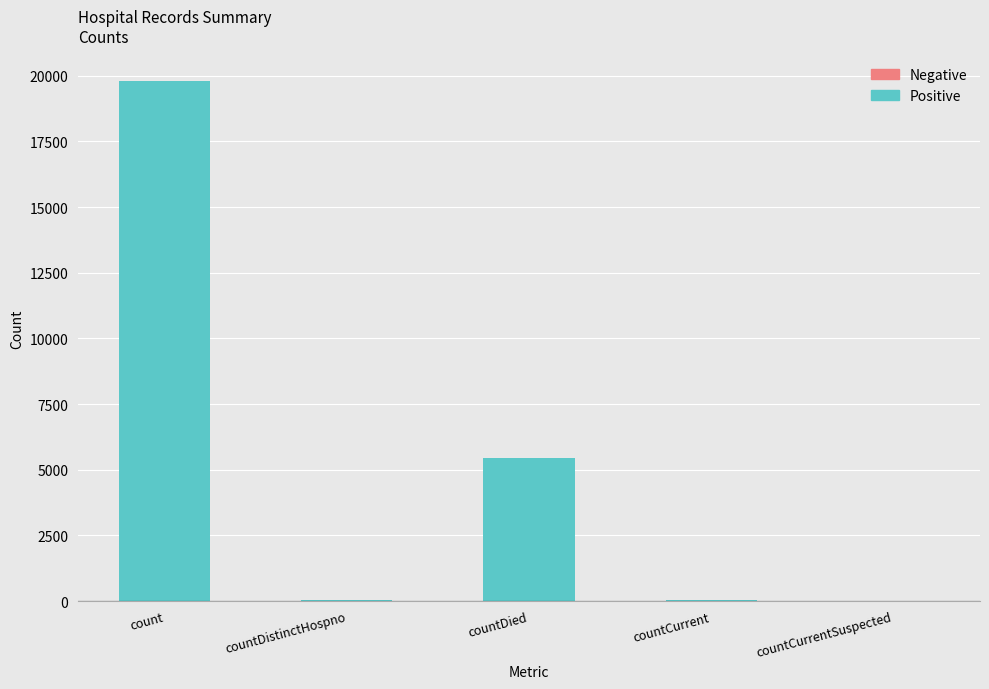

How many data points are less than 5457?

2